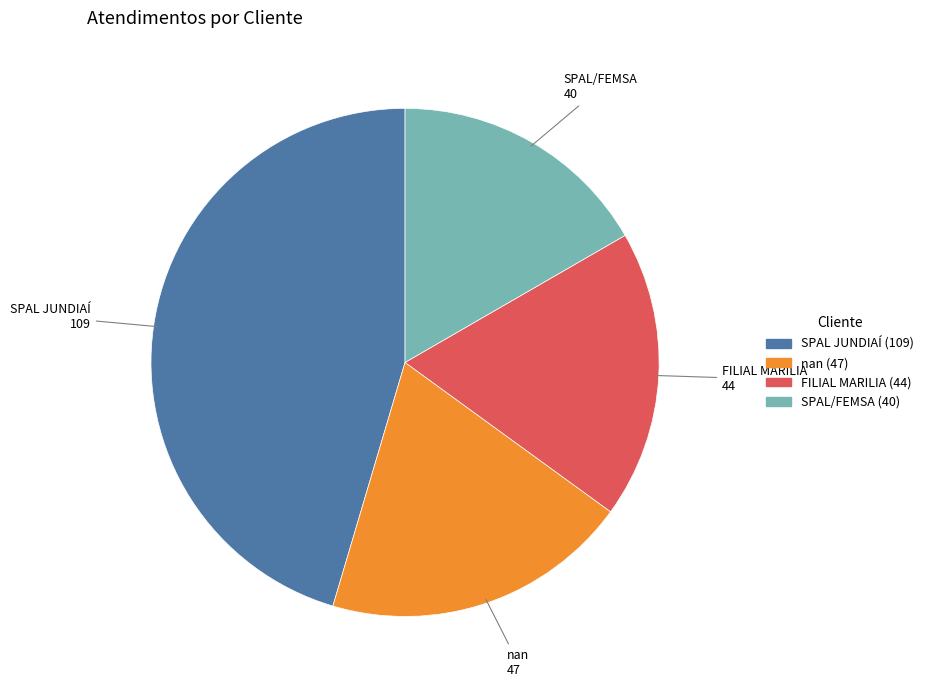

Is there a majority slice in this chart?

No